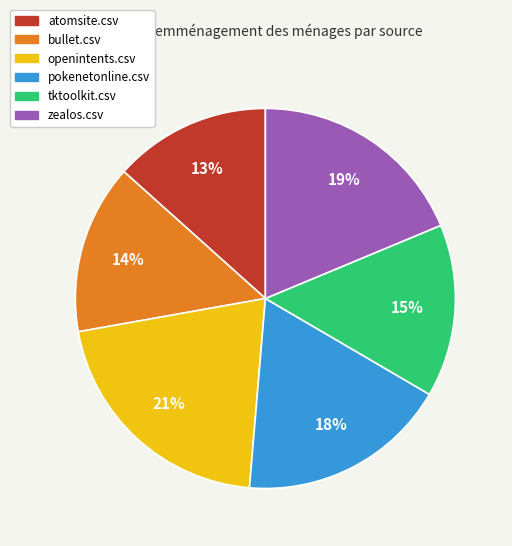

To the nearest percent, what is the average slice percentage?

17%